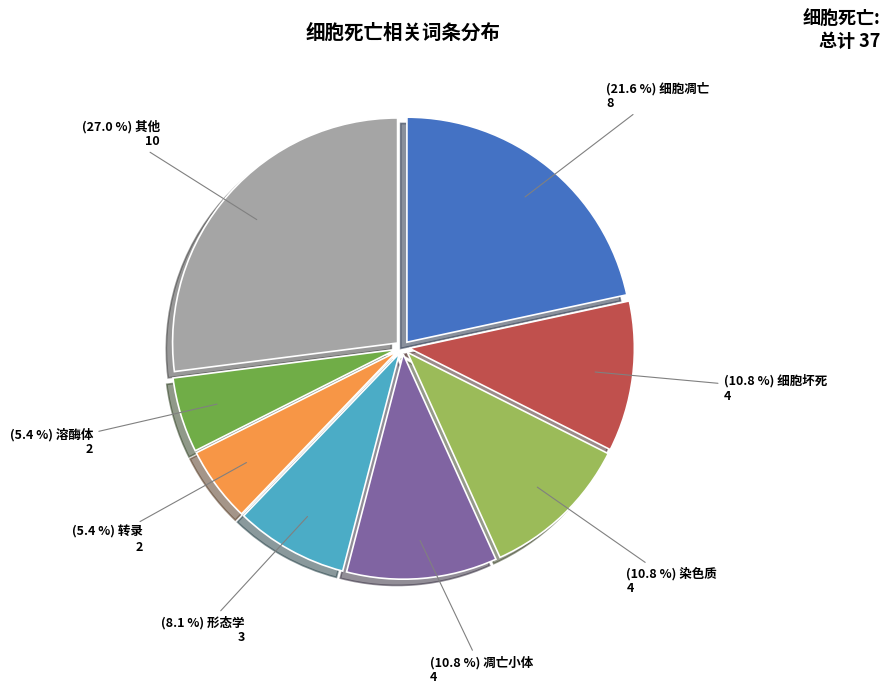

Does any single category account for the majority?

No